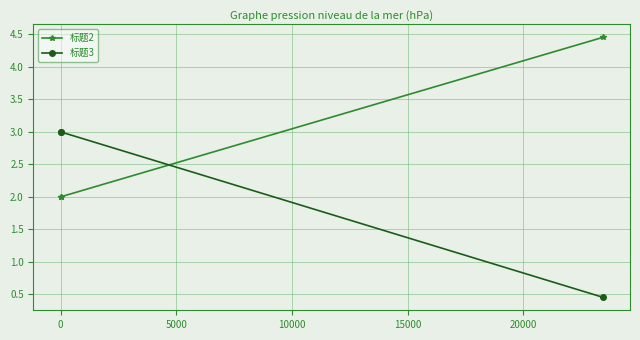

Which series has the largest range (max minus min)?

标题3